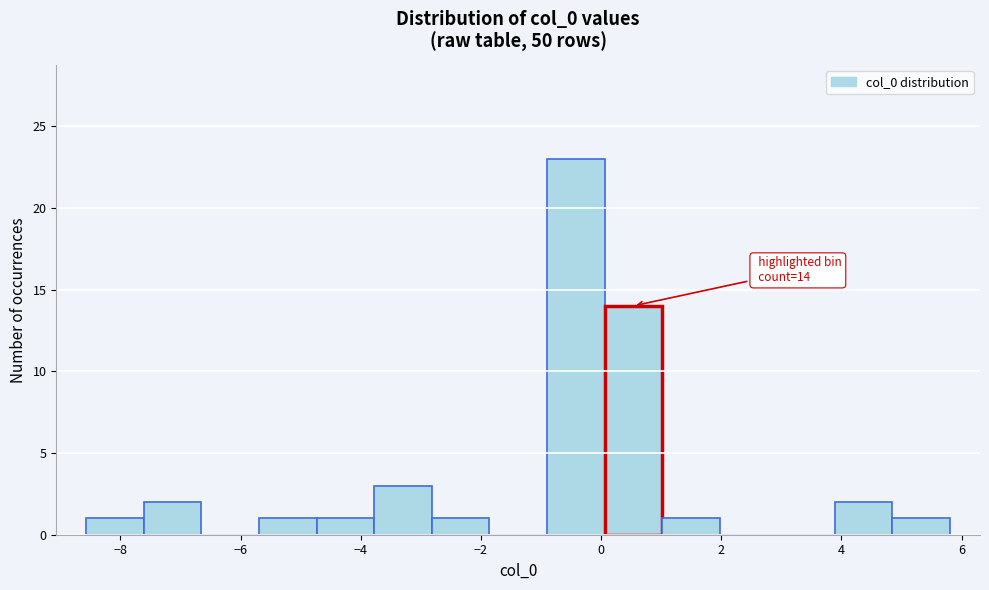

Which range on the x-axis has the tallest bar?

-1.0 to 0.0